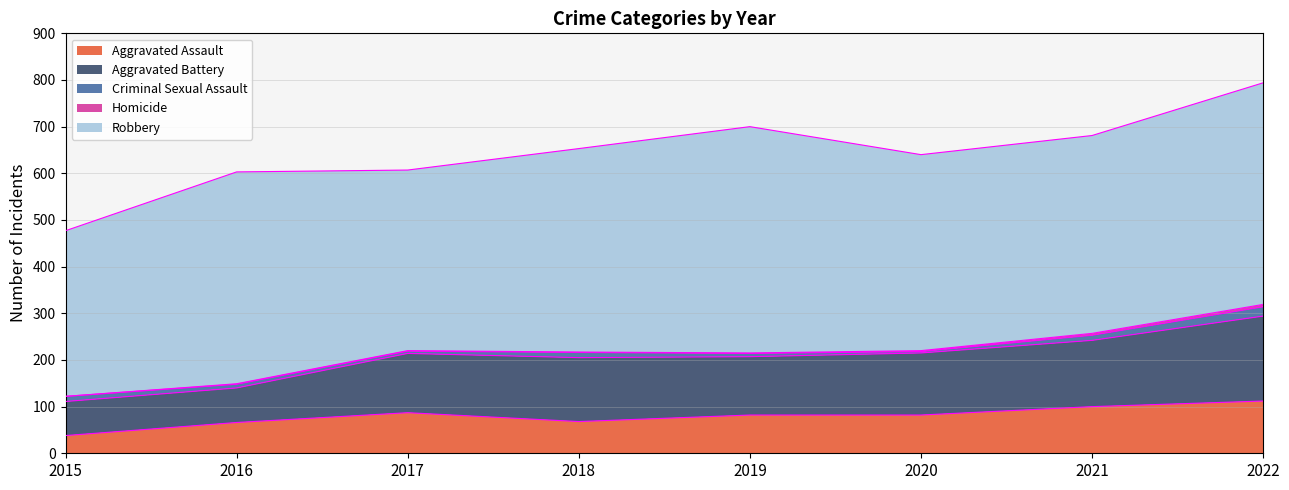

Is the value of Criminal Sexual Assault at 2018 greater than the value of Aggravated Battery at 2021?

No